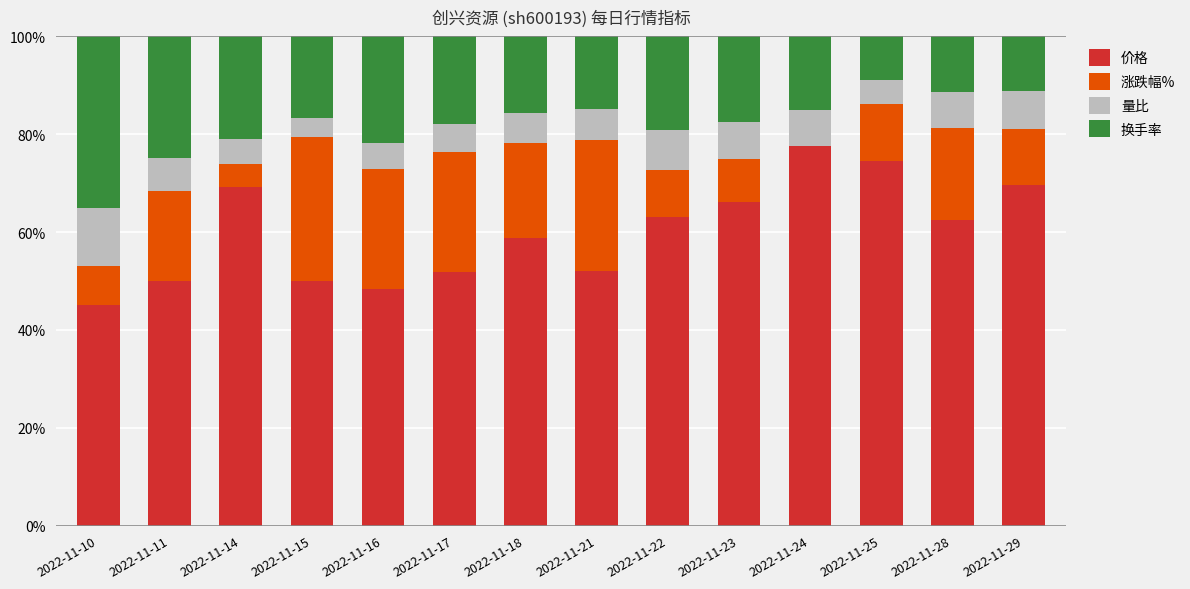

How many categories are shown in the chart?

14